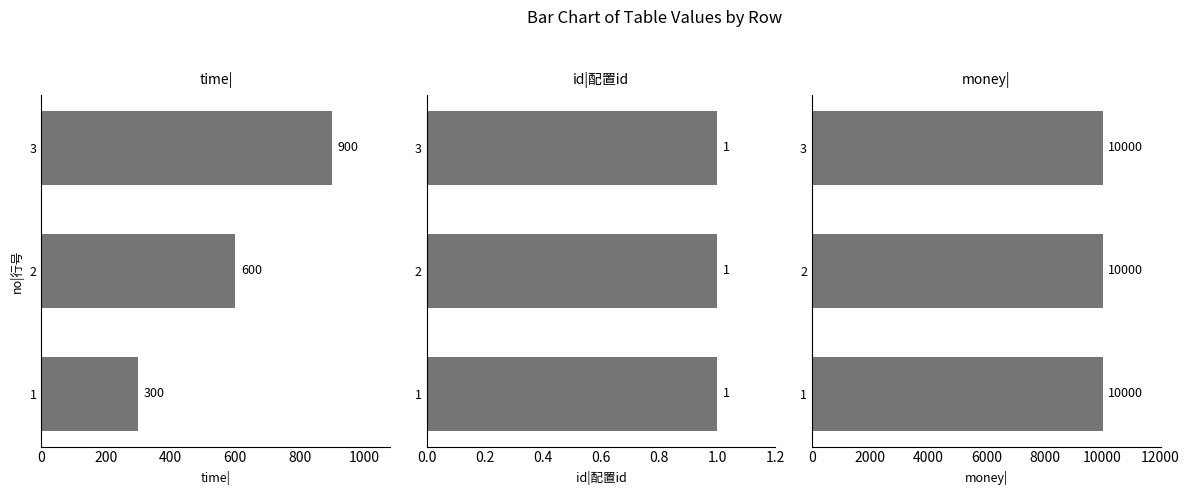

Is it true that money| equals 0.1 at 0?

False